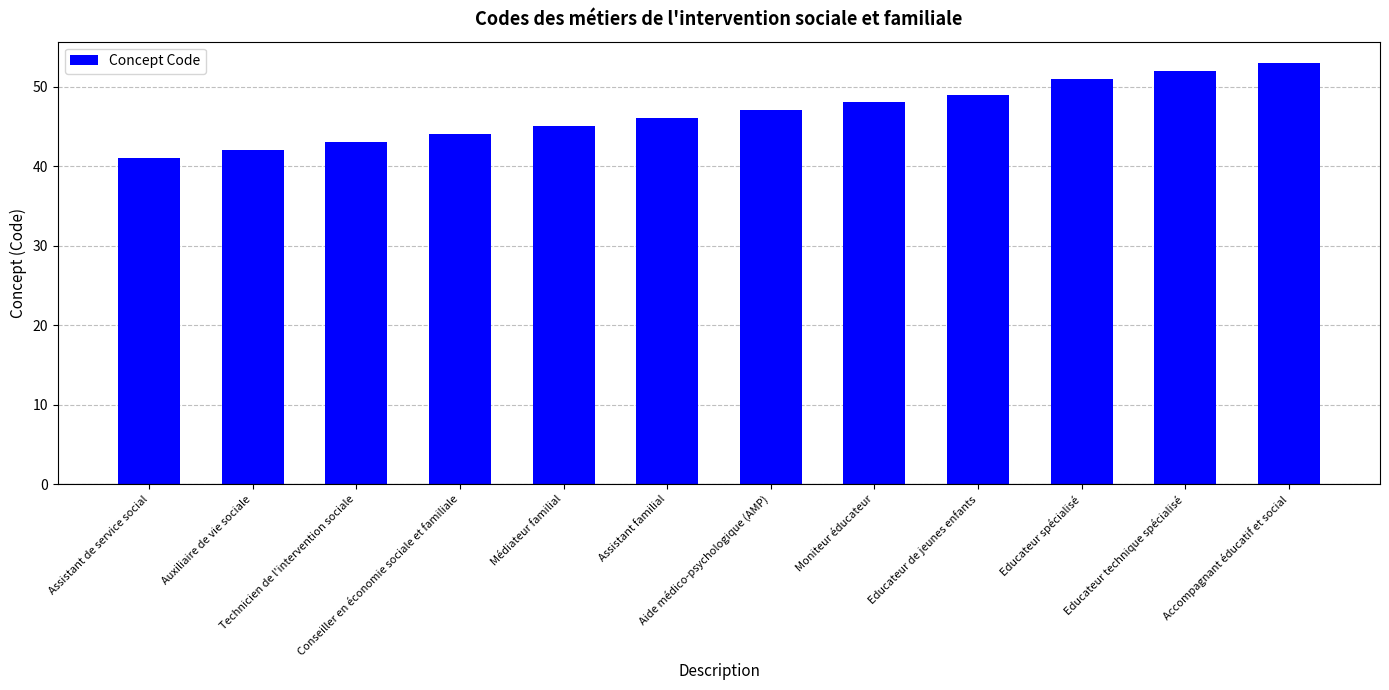

Which label corresponds to the largest value in the chart?

Accompagnant éducatif et social